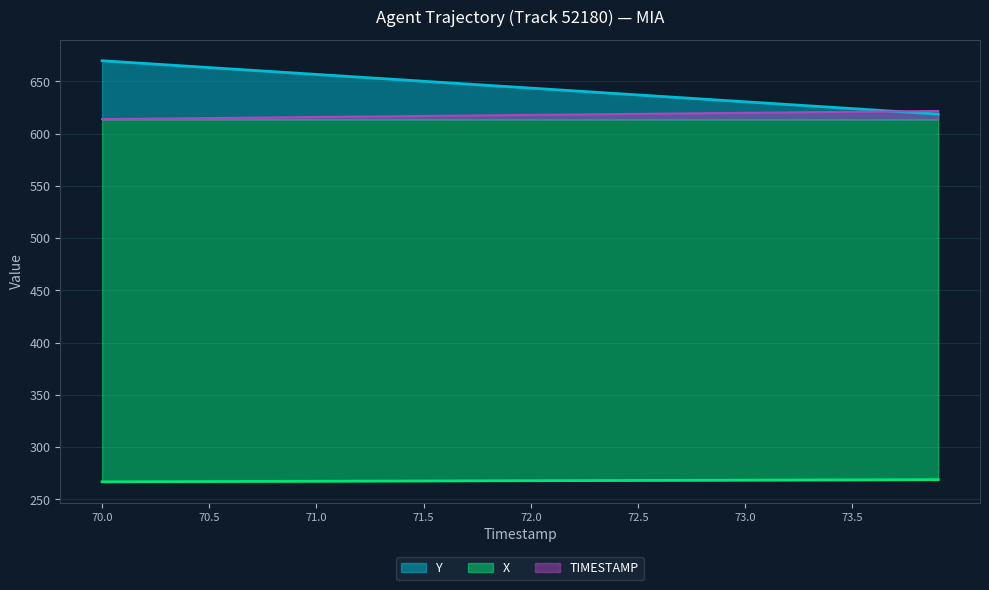

Which series has the largest range (max minus min)?

Y